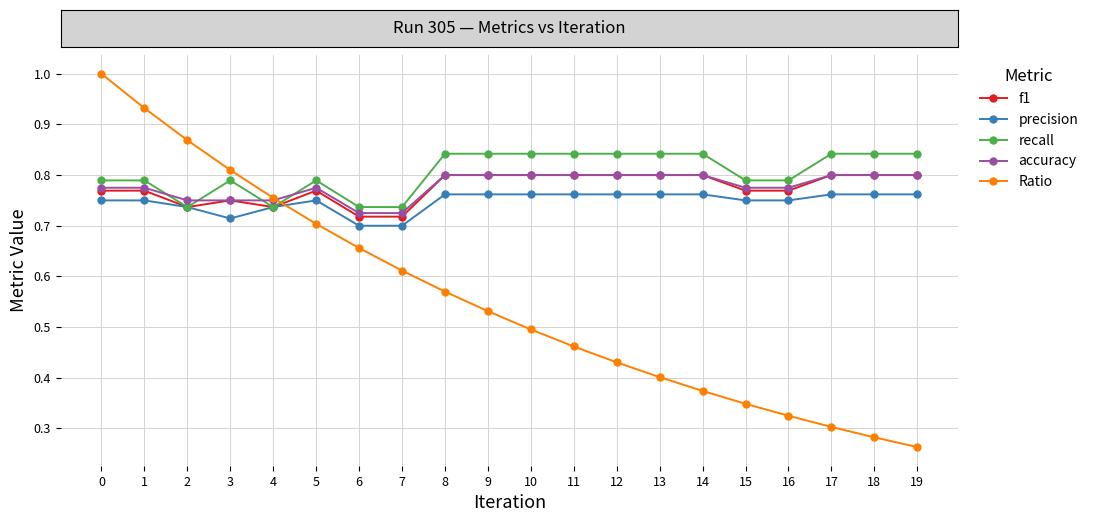

Which series has the widest spread of values?

Ratio